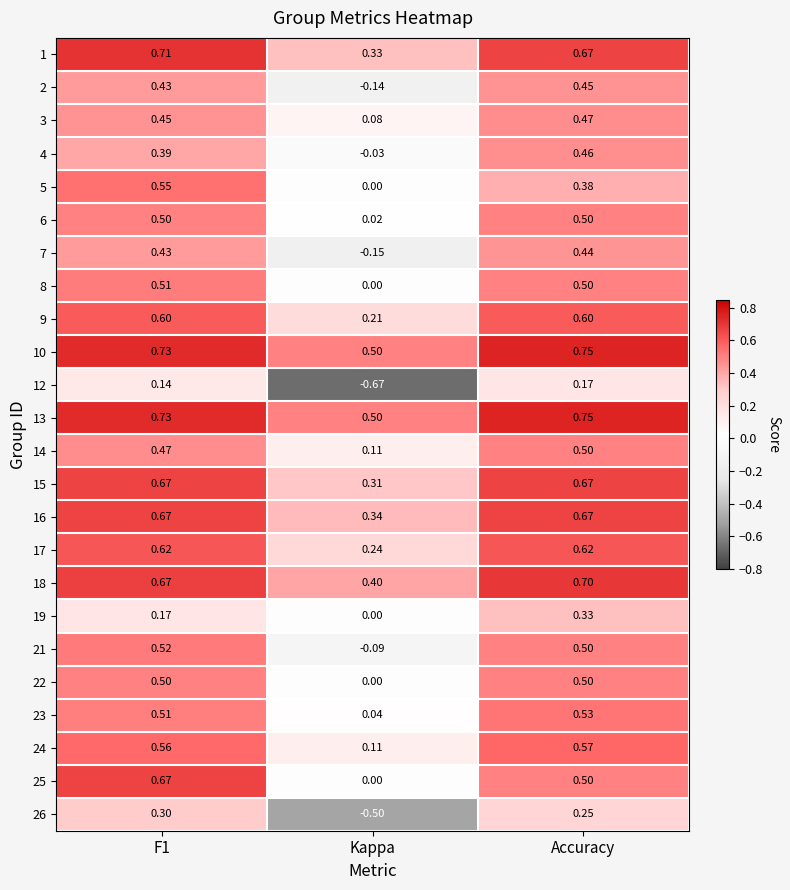

Is the value of 21 at Kappa greater than the value of 13 at F1?

No